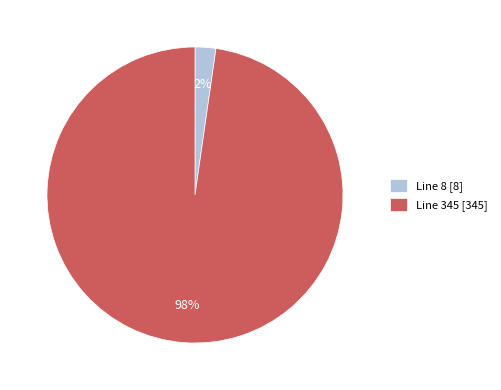

Do Line 8 [8] and Line 345 [345] together represent more than half of the pie?

Yes